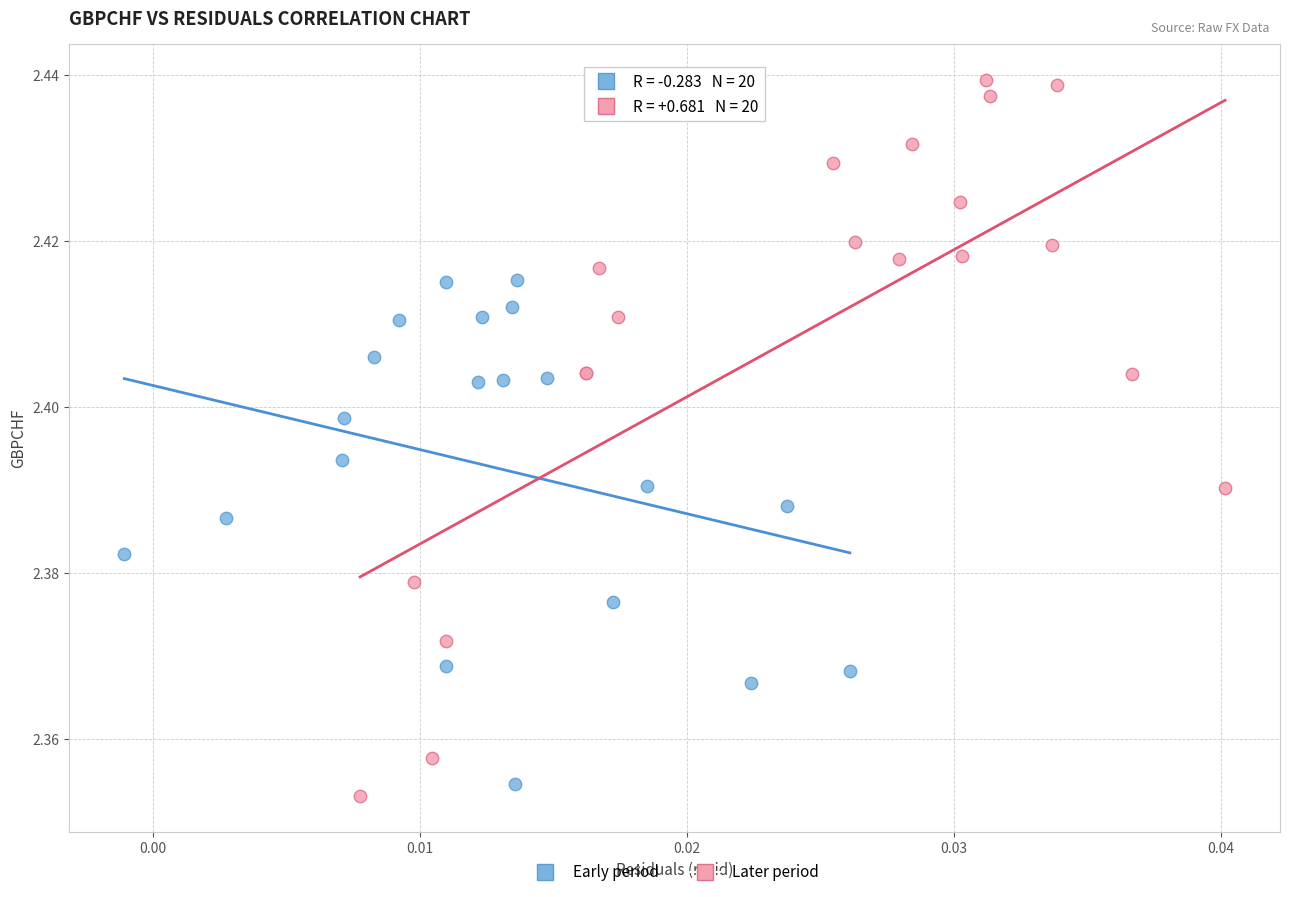

Which series has the largest Y range (max minus min)?

Later period